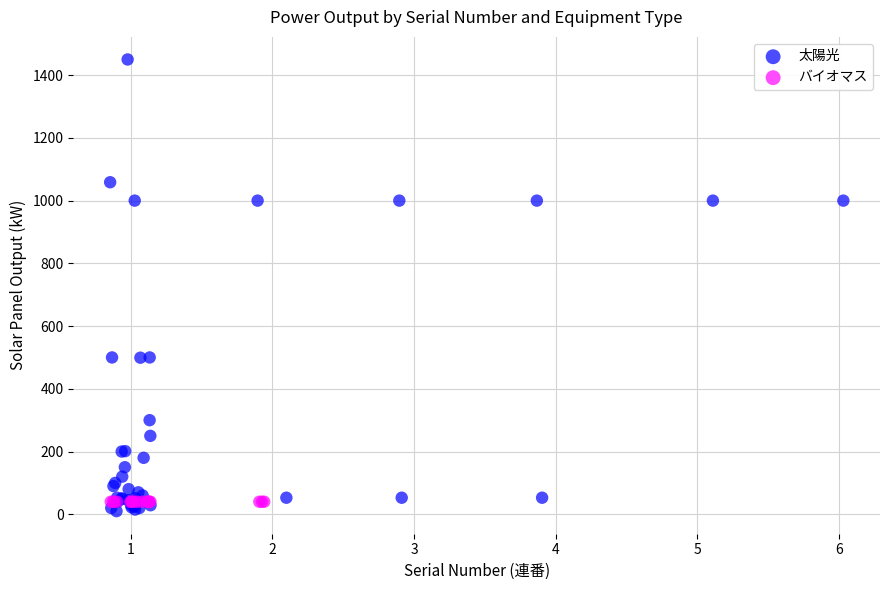

Which series contains the highest Y value?

太陽光